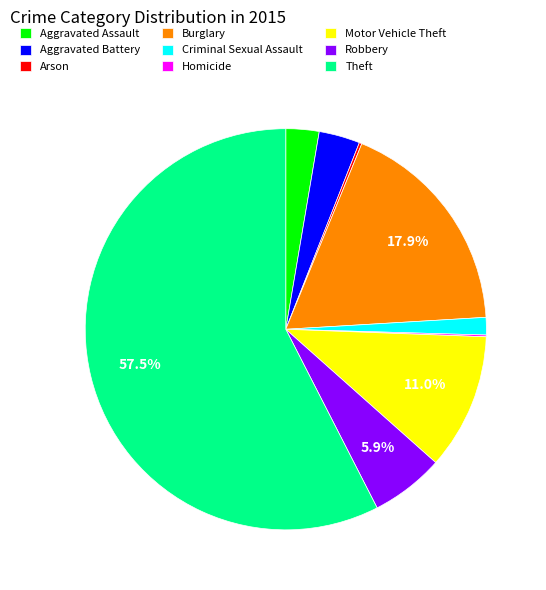

What is the largest slice in the pie chart?

Theft